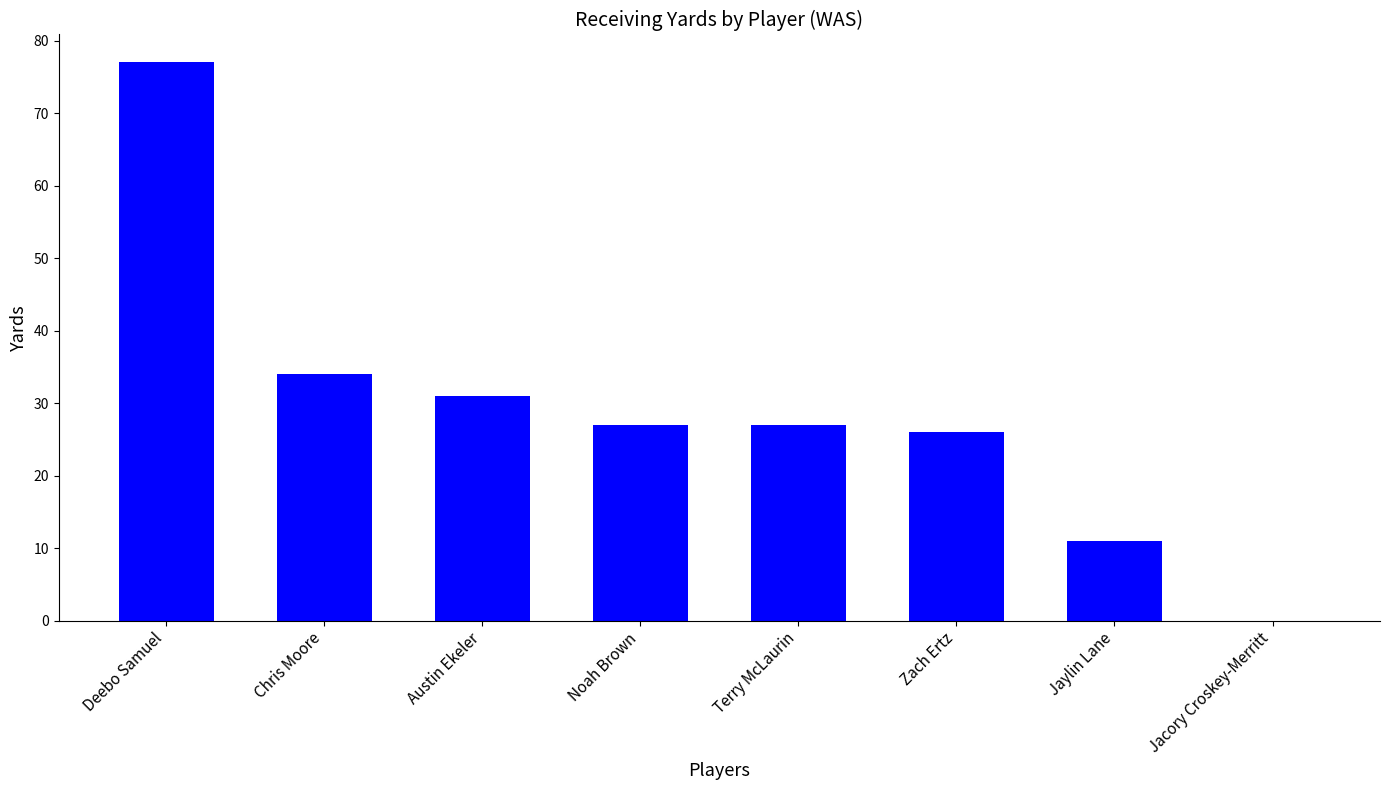

What value does the data have at Terry McLaurin, to the nearest 5?

25